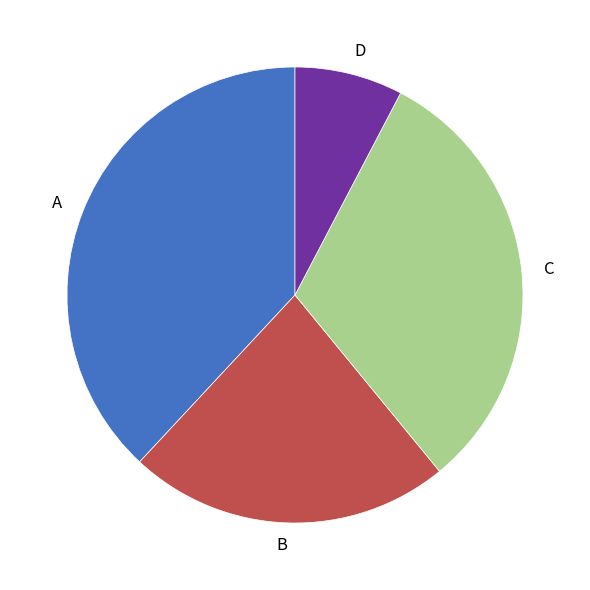

Which category has the smallest portion of the pie?

D